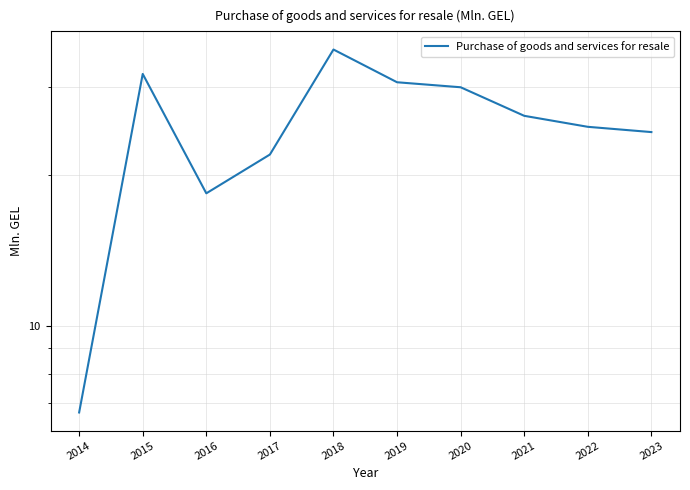

At which category does the chart reach its peak across all series?

2018